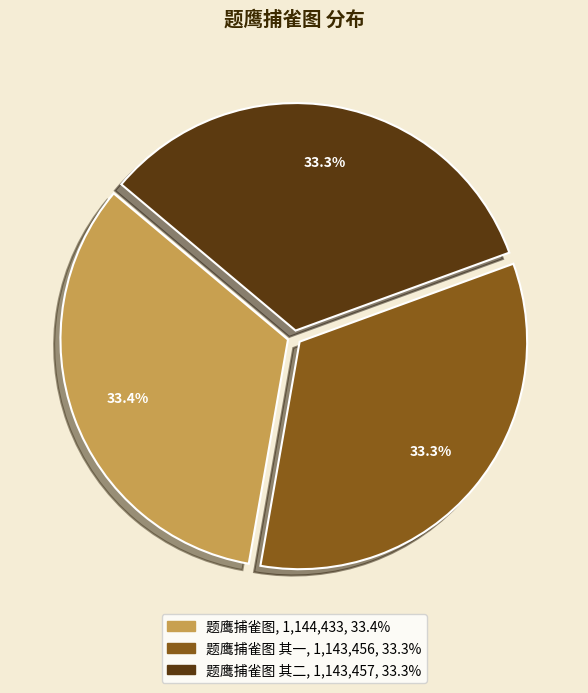

Is there a majority slice in this chart?

No